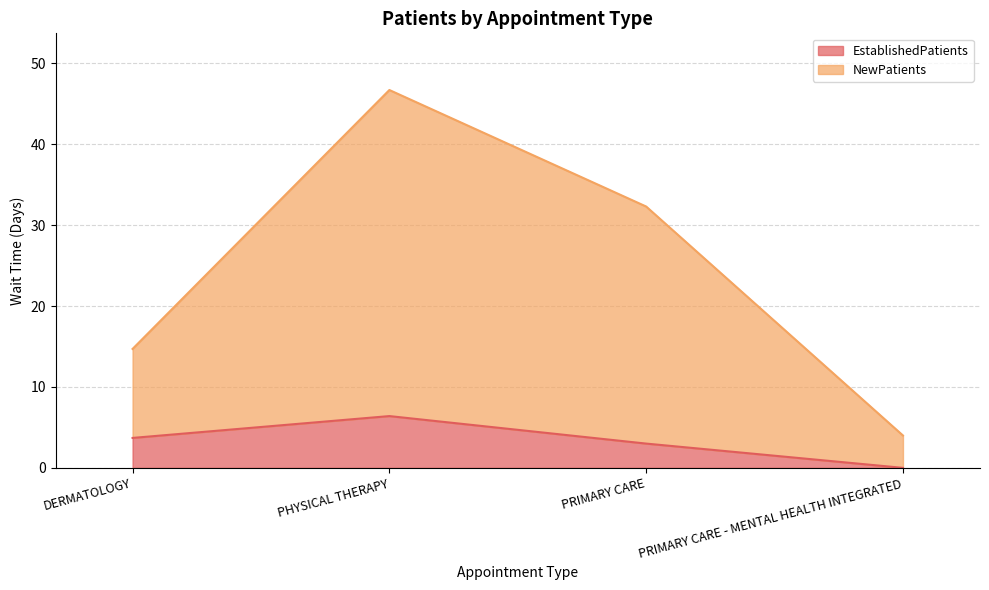

Which category has the lowest value in the NewPatients series?

PRIMARY CARE - MENTAL HEALTH INTEGRATED